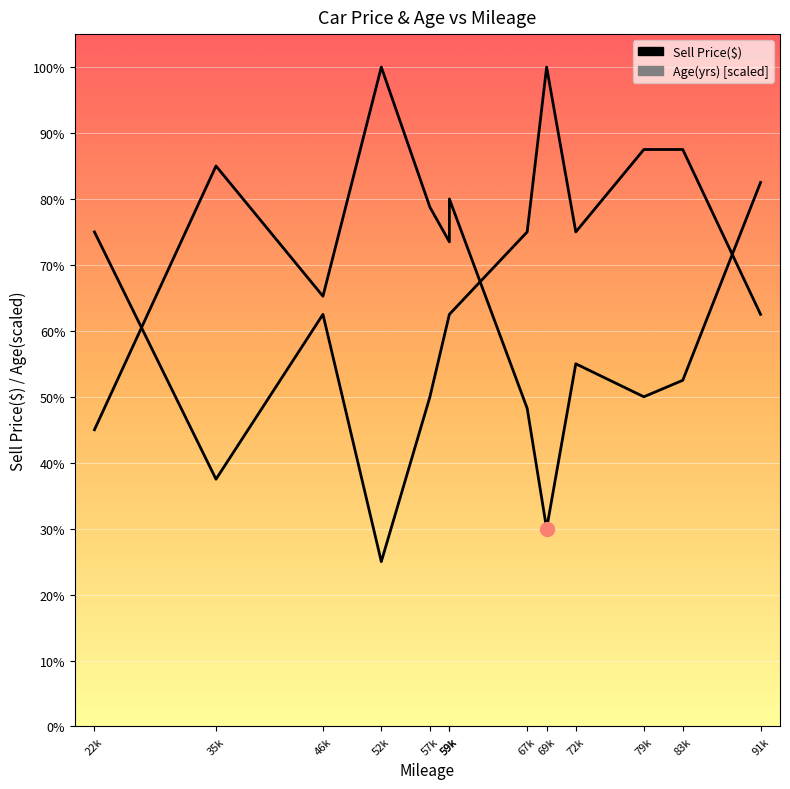

At which label does Sell Price($) first exceed 26100?

35k